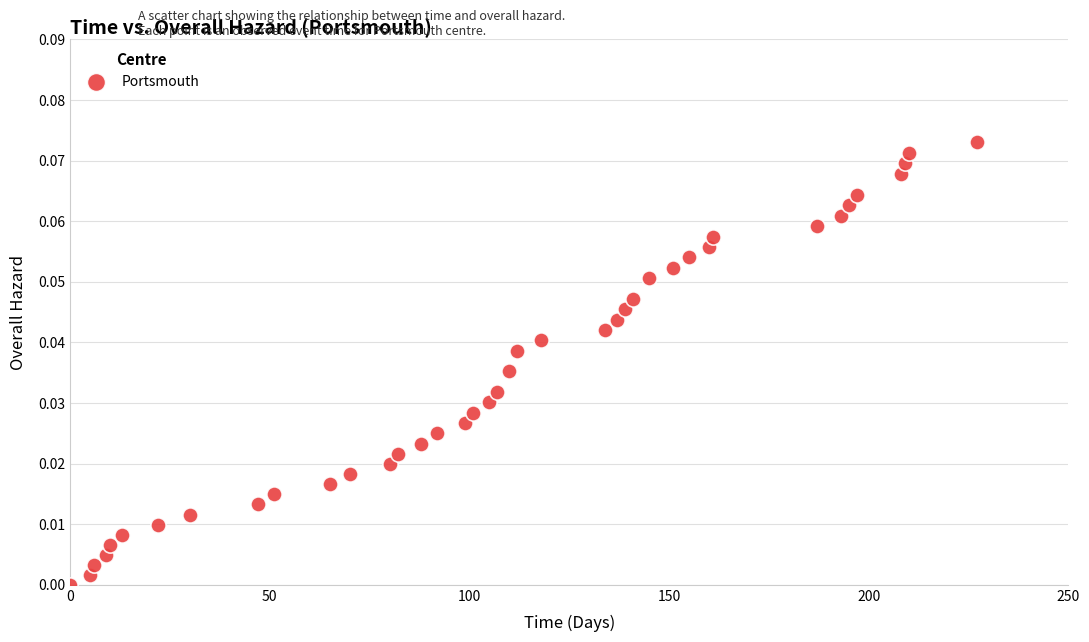

What is the range of X values (max minus min)?

227.0